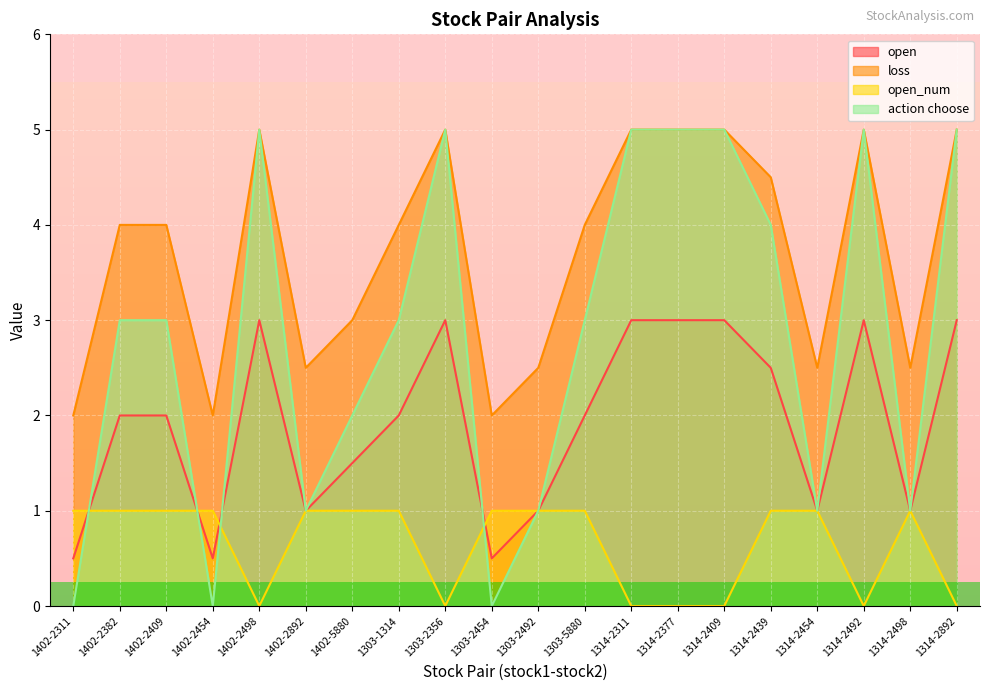

Reading left to right, list all the values displayed in this chart.

open: 0.5	2.0	2.0	0.5	3.0	1.0	1.5	2.0	3.0	0.5	1.0	2.0	3.0	3.0	3.0	2.5	1.0	3.0	1.0	3.0
loss: 2.0	4.0	4.0	2.0	5.0	2.5	3.0	4.0	5.0	2.0	2.5	4.0	5.0	5.0	5.0	4.5	2.5	5.0	2.5	5.0
open_num: 1.0	1.0	1.0	1.0	0.0	1.0	1.0	1.0	0.0	1.0	1.0	1.0	0.0	0.0	0.0	1.0	1.0	0.0	1.0	0.0
action choose: 0.0	3.0	3.0	0.0	5.0	1.0	2.0	3.0	5.0	0.0	1.0	3.0	5.0	5.0	5.0	4.0	1.0	5.0	1.0	5.0